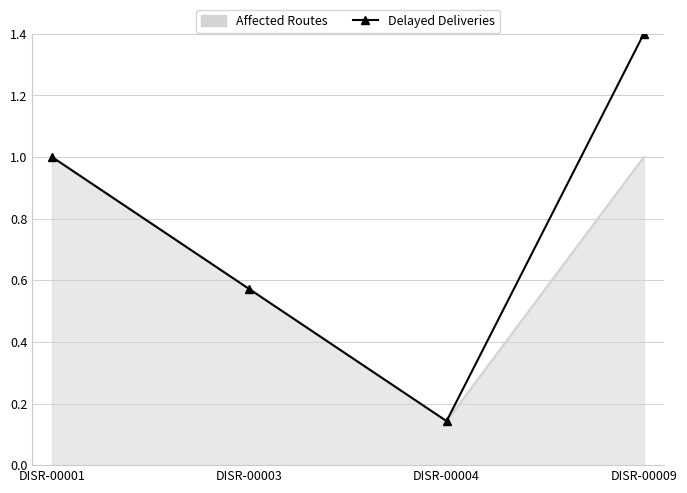

At which label is Delayed Deliveries closest to 0?

DISR-00004